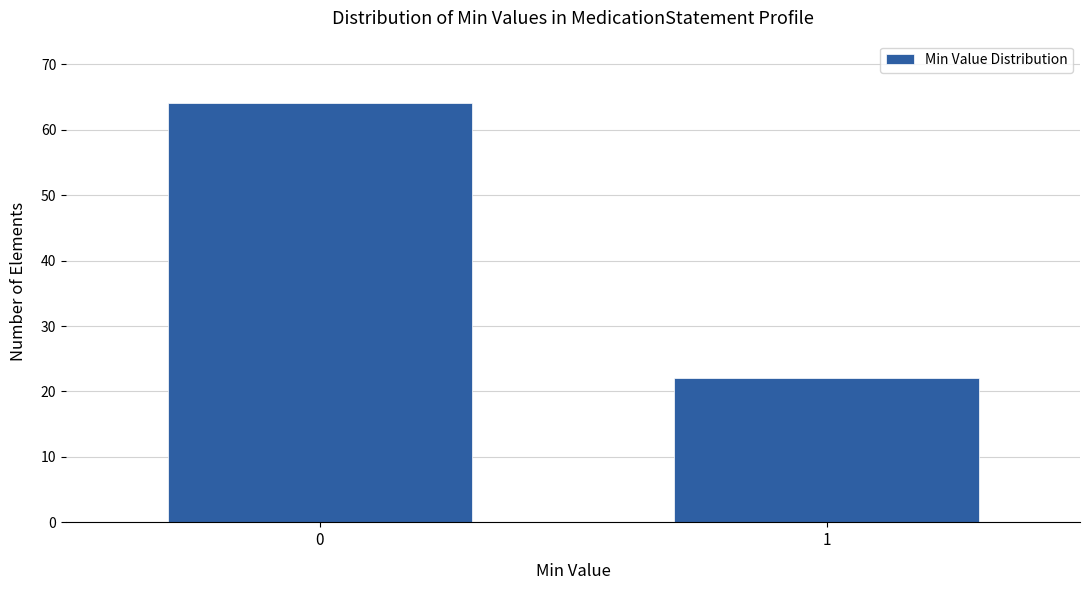

Reading right to left, list all the values displayed in this chart.

22	64